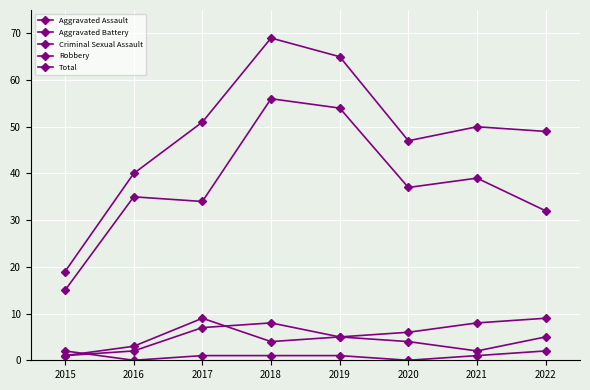

Count the number of categories in the chart.

8